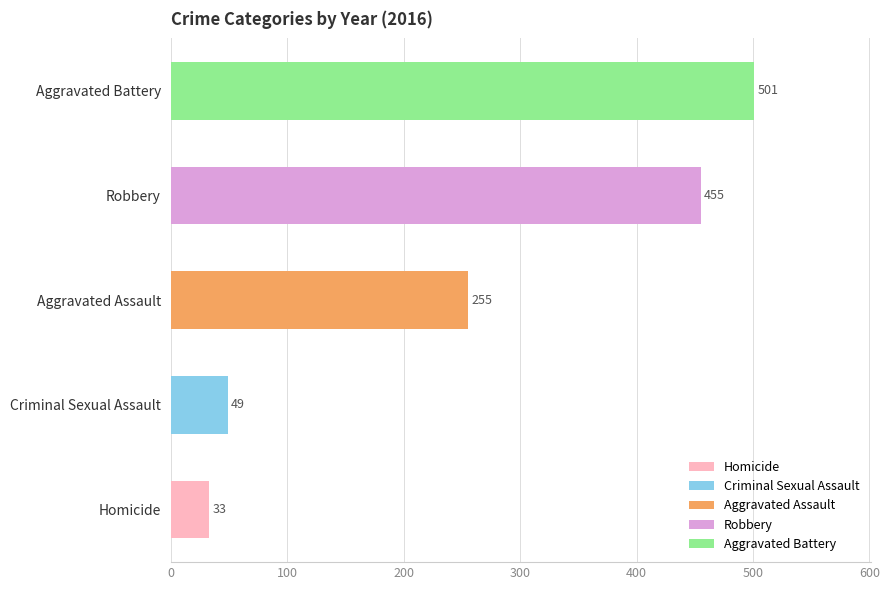

Is the value of Homicide at 2018 greater than the value of Aggravated Battery at 2018?

No